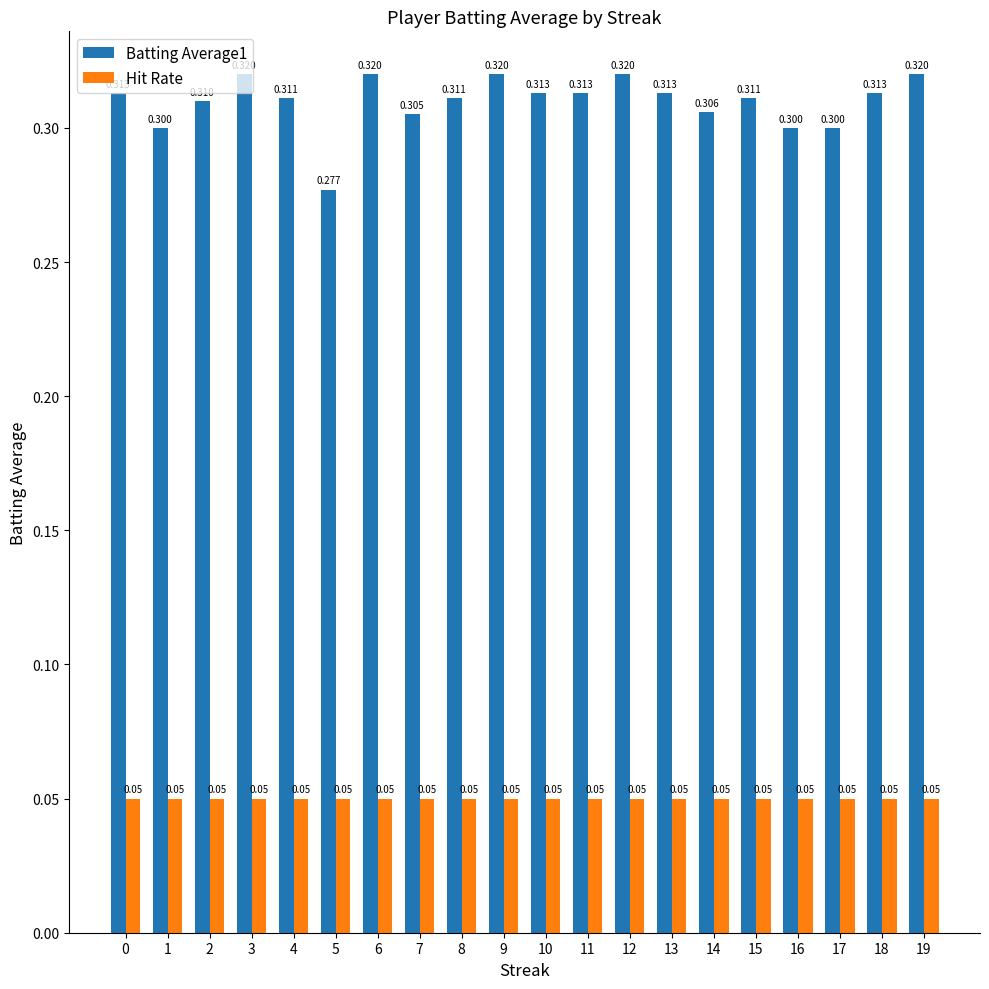

Is the value of Batting Average1 at 9 greater than the value of Hit Rate at 13?

Yes